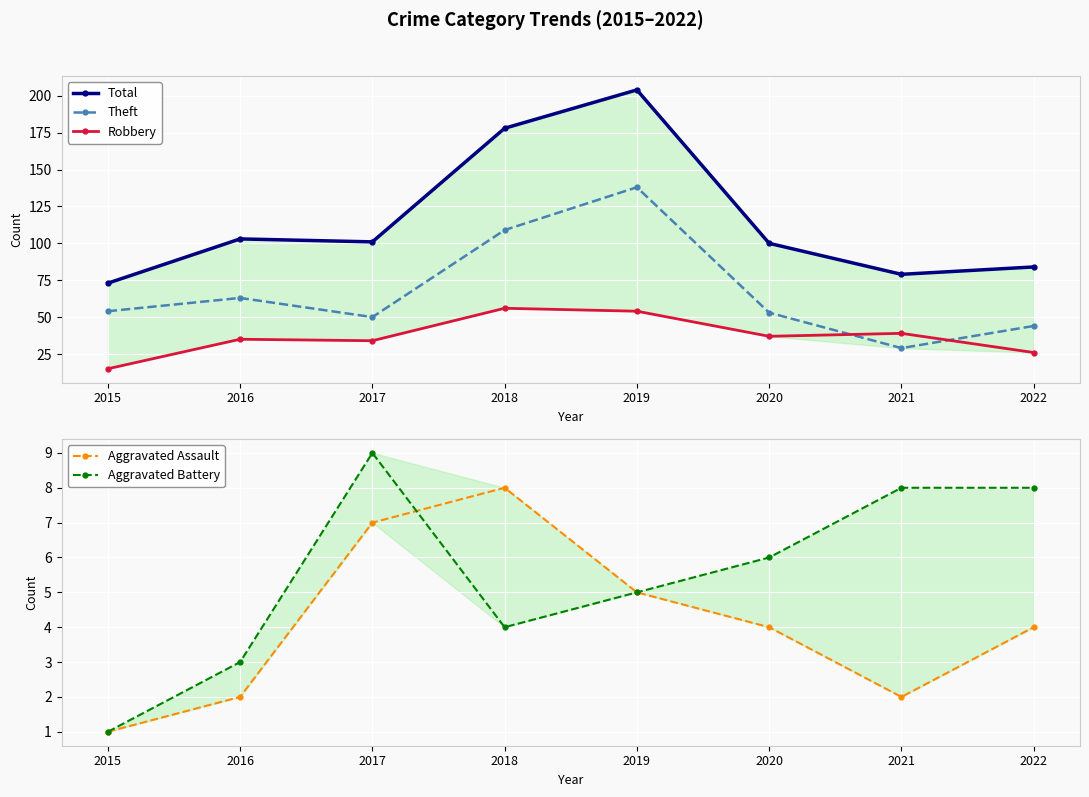

What are all the series names shown in the legend?

Total, Theft, Robbery, Aggravated Assault, Aggravated Battery